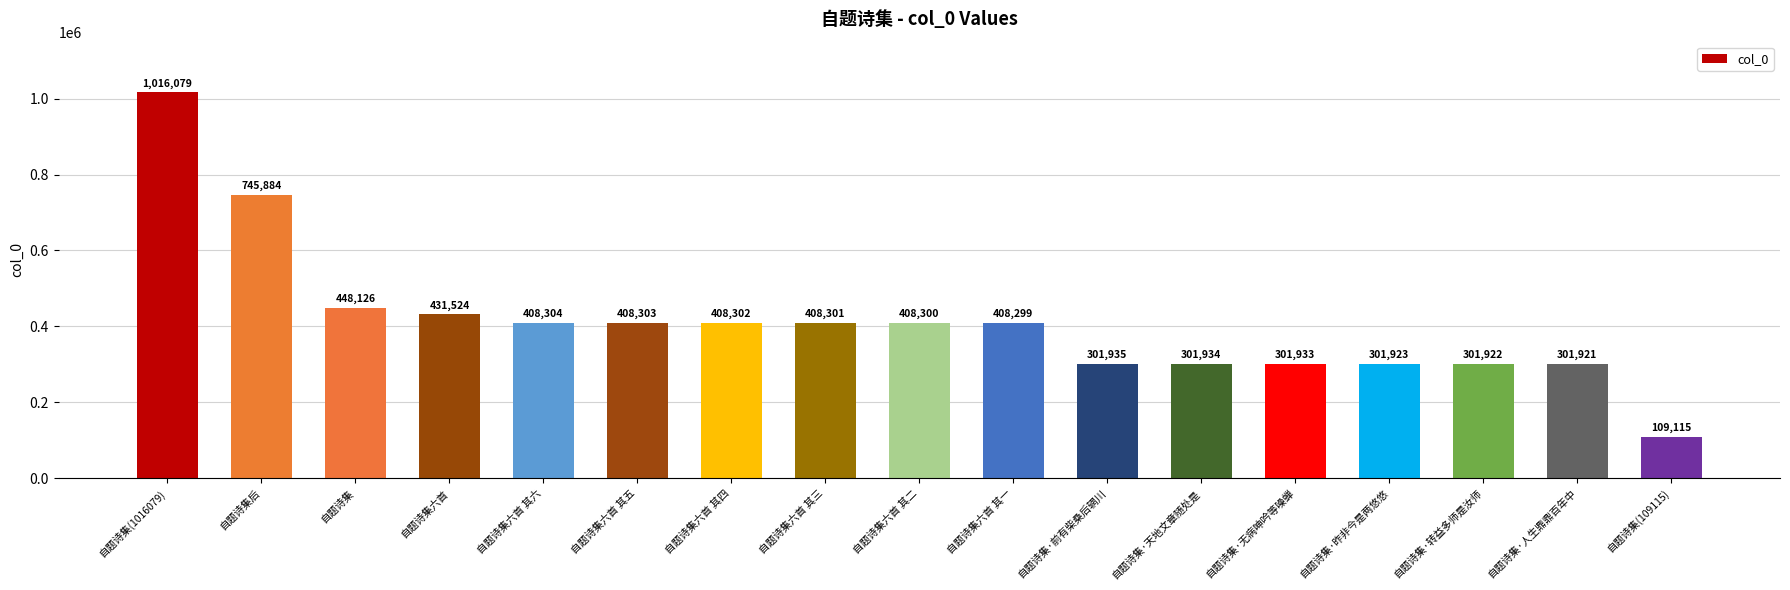

List the labels in order of value, smallest first.

自题诗集(109115), 自题诗集·人生鼎鼎百年中, 自题诗集·转益多师是汝师, 自题诗集·昨非今是两悠悠, 自题诗集·无病呻吟等噪蝉, 自题诗集·天地文章随处是, 自题诗集·前有柴桑后辋川, 自题诗集六首 其一, 自题诗集六首 其二, 自题诗集六首 其三, 自题诗集六首 其四, 自题诗集六首 其五, 自题诗集六首 其六, 自题诗集六首, 自题诗集, 自题诗集后, 自题诗集(1016079)